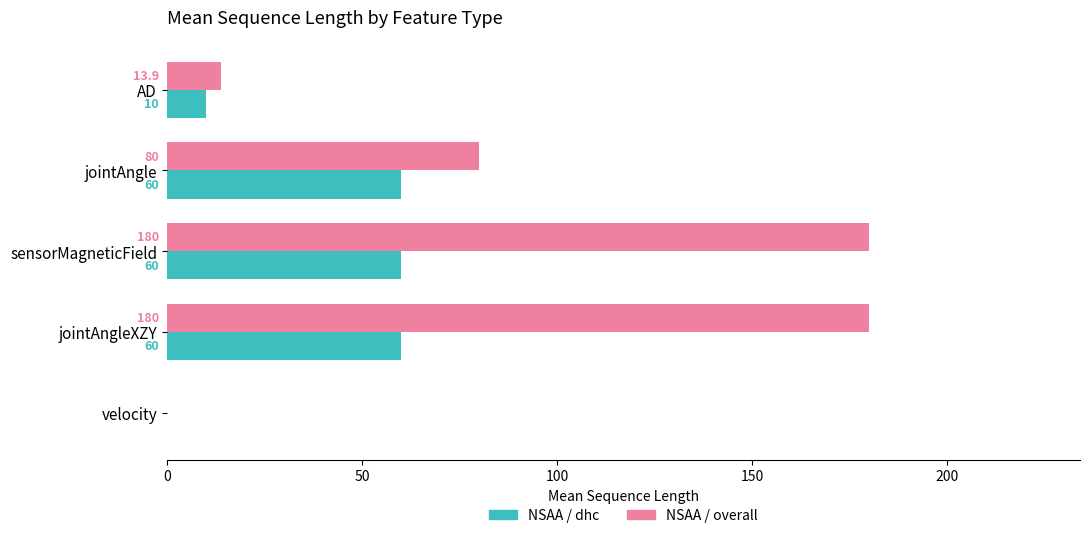

Which series has the largest total across all categories?

NSAA / overall